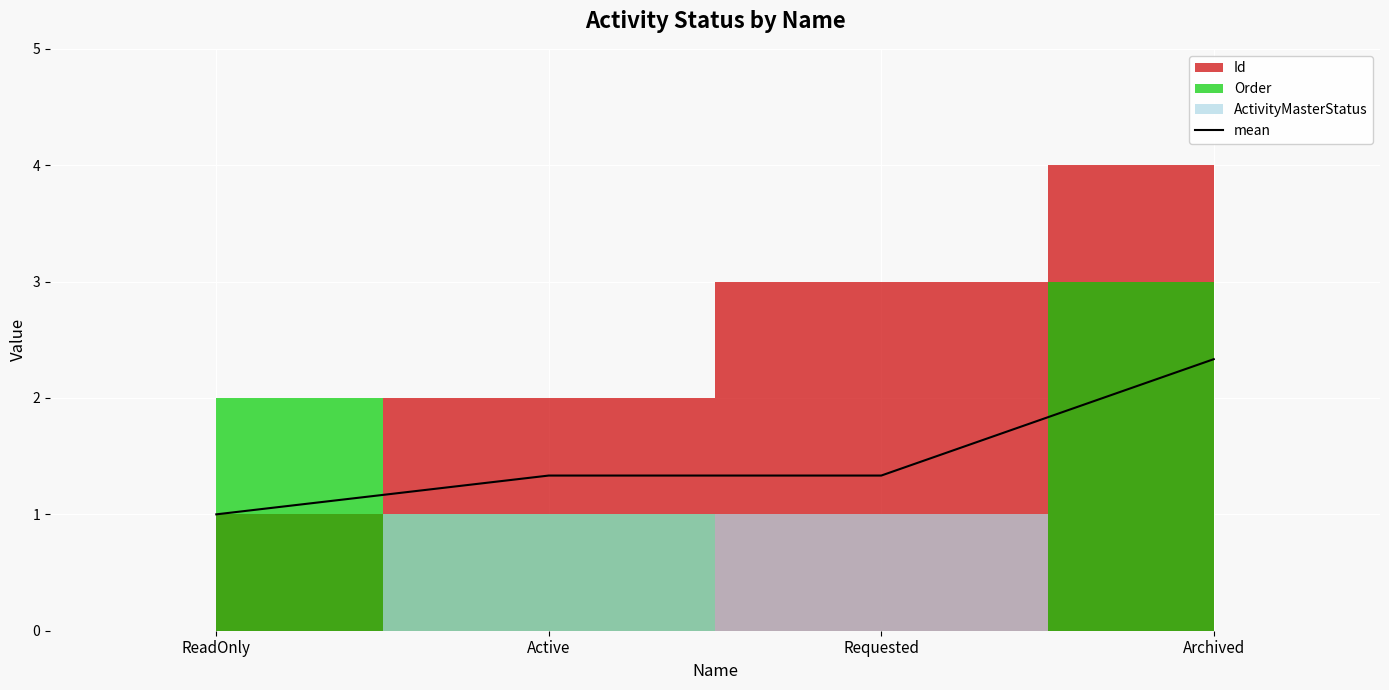

The value at Active is 1.9. True or false?

False